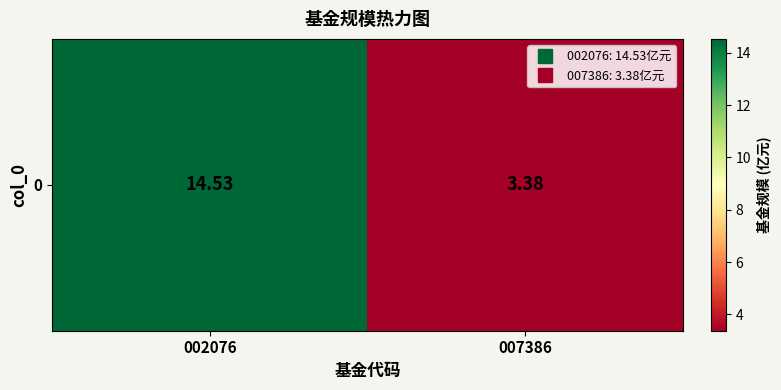

Which category has the highest value across all series?

002076